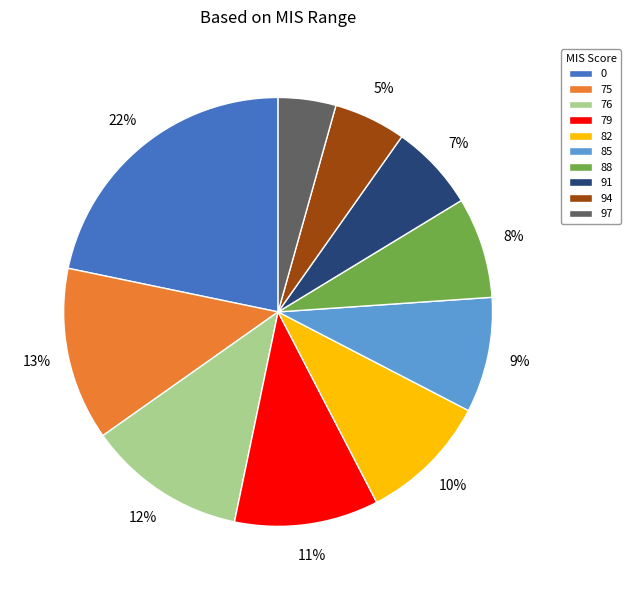

Does 94 represent more than half of the total?

No